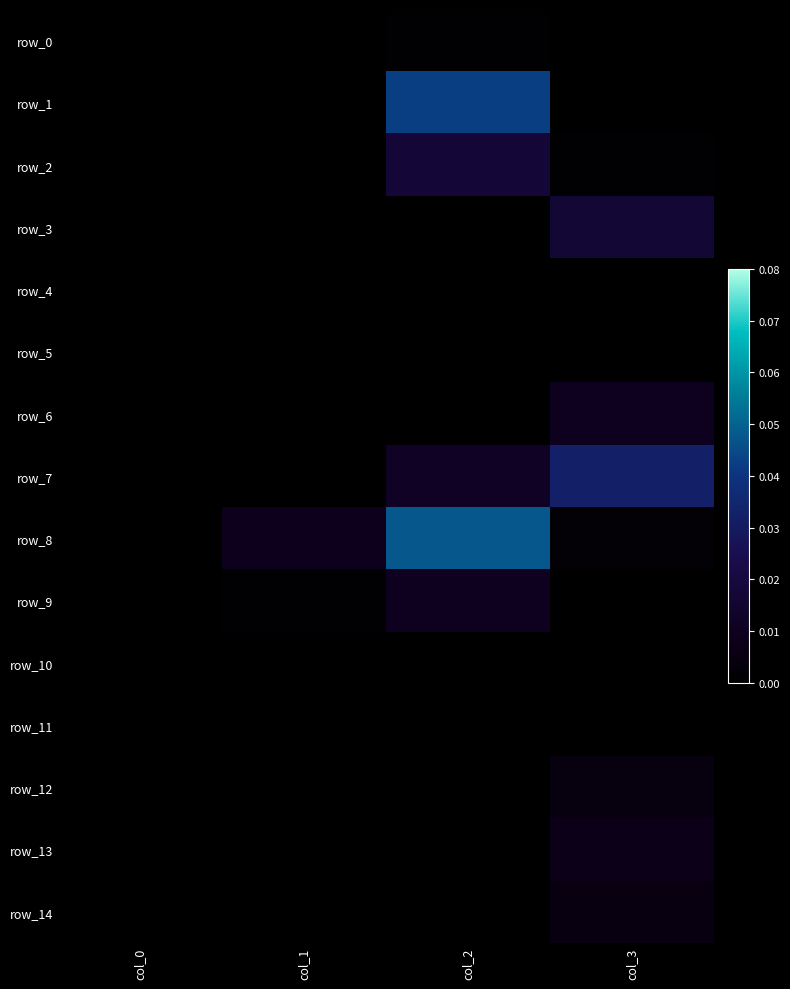

At which label is row_1 closest to 0?

col_0